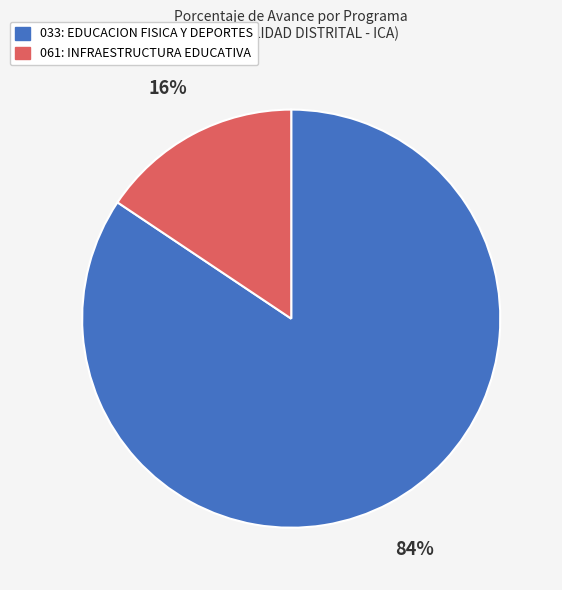

How many slices are in this pie chart?

2